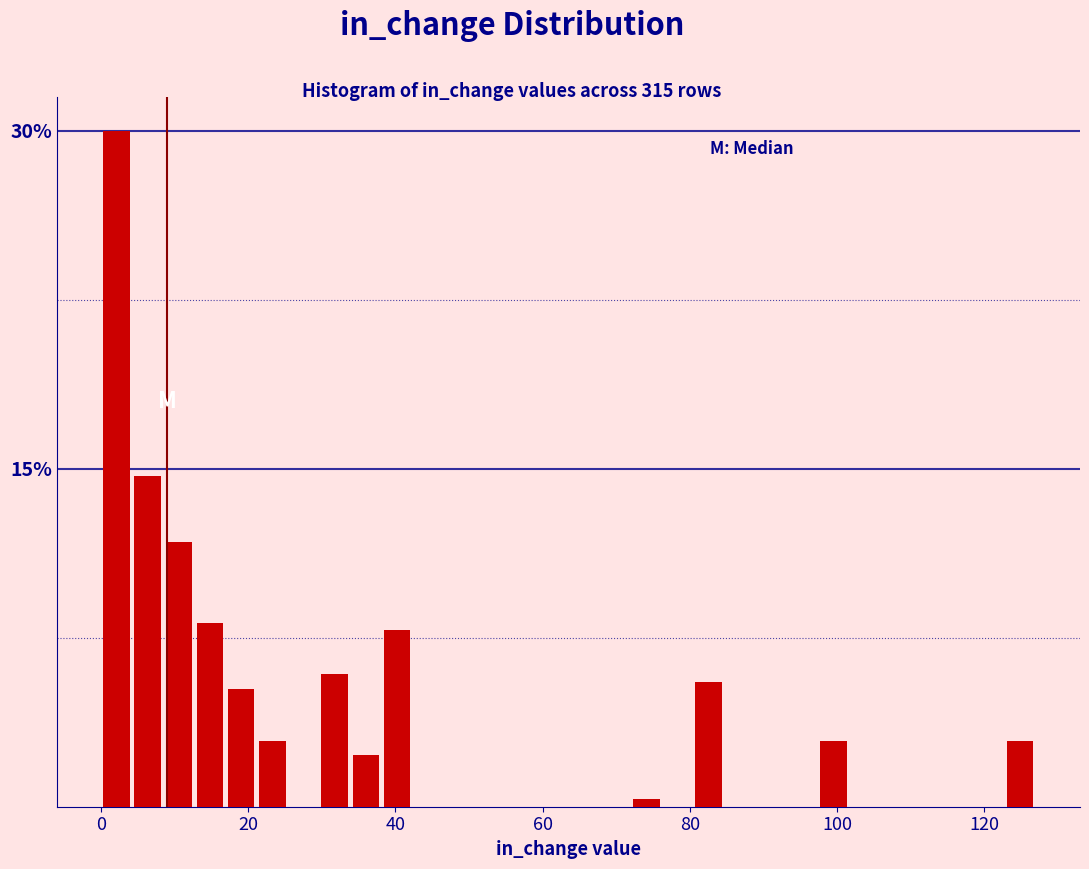

Read against the x-axis, roughly where is the centre of the tallest bar?

2